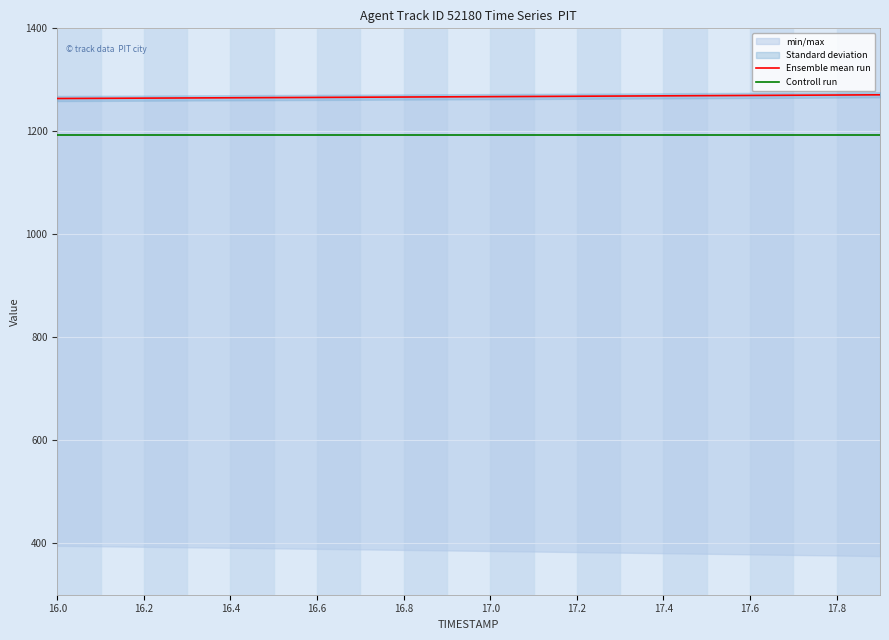

What position from the left is 17.4?

8